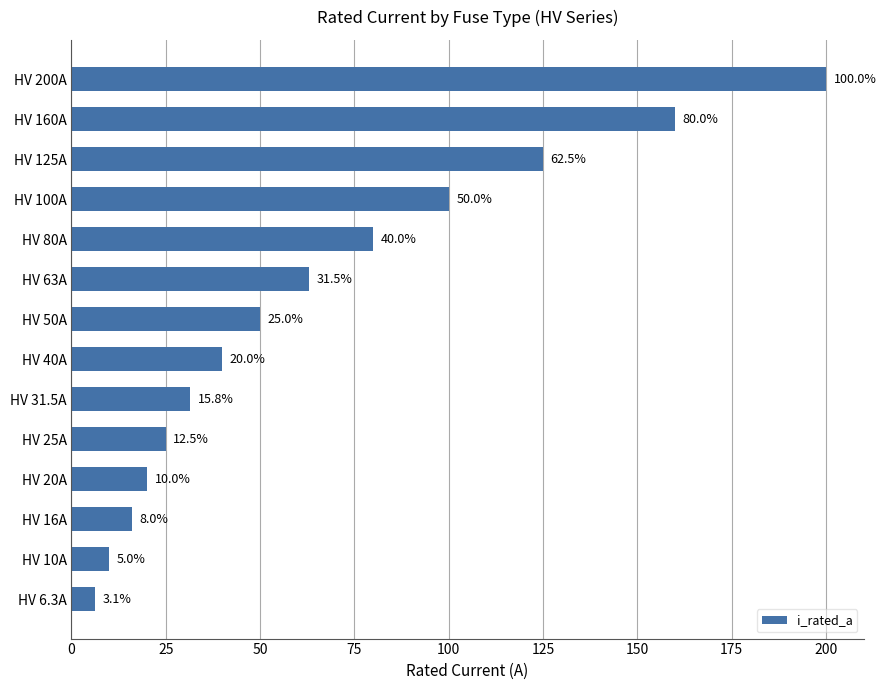

What is the difference between the maximum and minimum values?

193.7